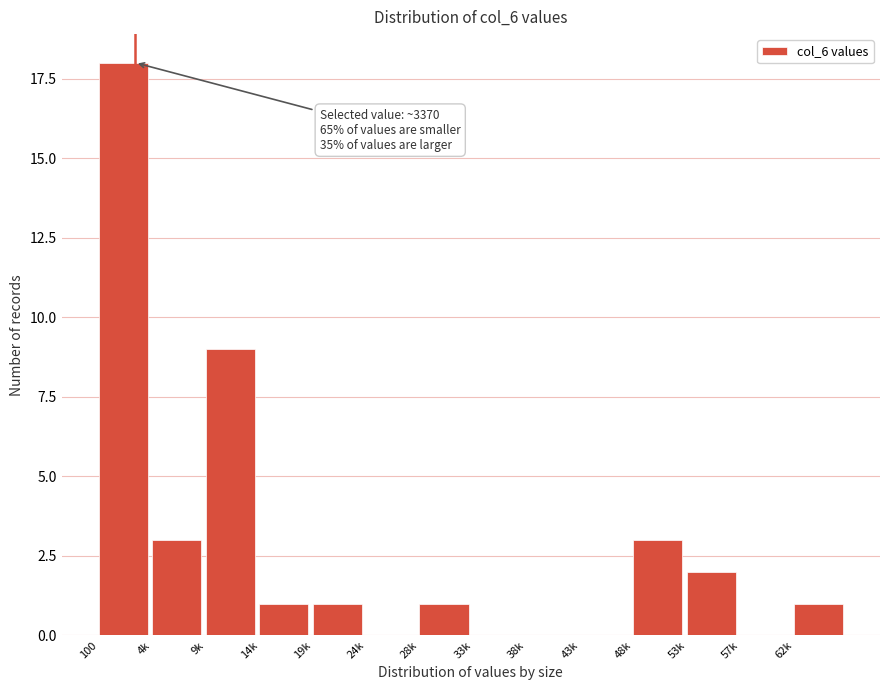

Reading right to left, transcribe all the data shown in this chart.

62k=1	57k=0	53k=2	48k=3	43k=0	38k=0	33k=0	28k=1	24k=0	19k=1	14k=1	9k=9	4k=3	100=18